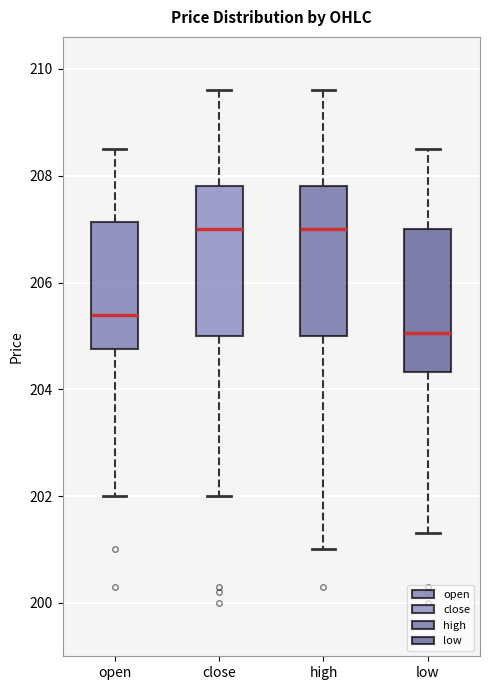

Reading left to right, read every box against the y-axis: the position of its median line, the range the box covers, and the ends of its whiskers. The values are not printed on the chart, so give them approximately, as read against the axis.

open: median 205.4, box 204.8 to 207.2, whiskers 202.0 to 208.6
close: median 207.0, box 205.0 to 207.8, whiskers 202.0 to 209.6
high: median 207.0, box 205.0 to 207.8, whiskers 201.0 to 209.6
low: median 205.0, box 204.4 to 207.0, whiskers 201.4 to 208.6